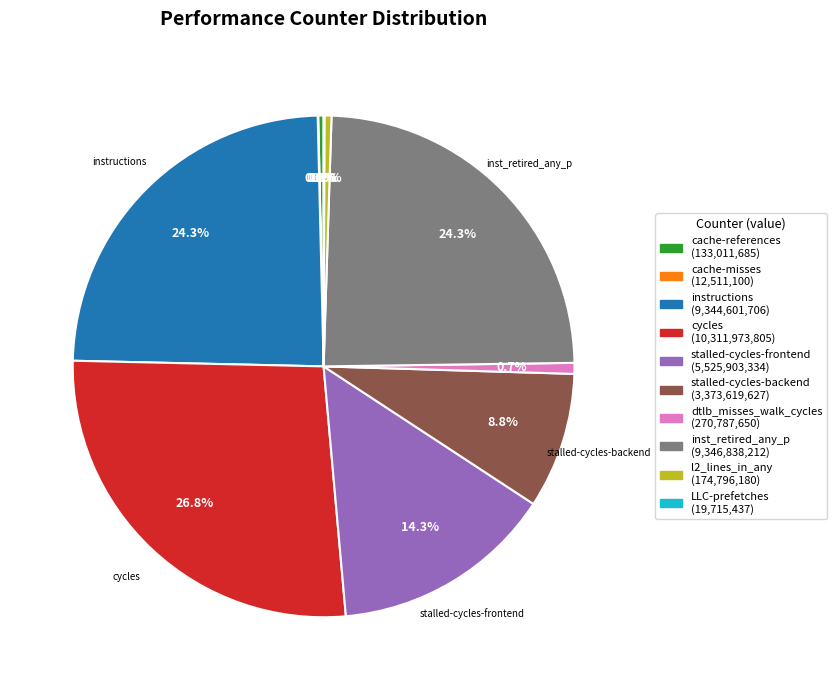

Is there any slice that represents more than half of the pie?

No